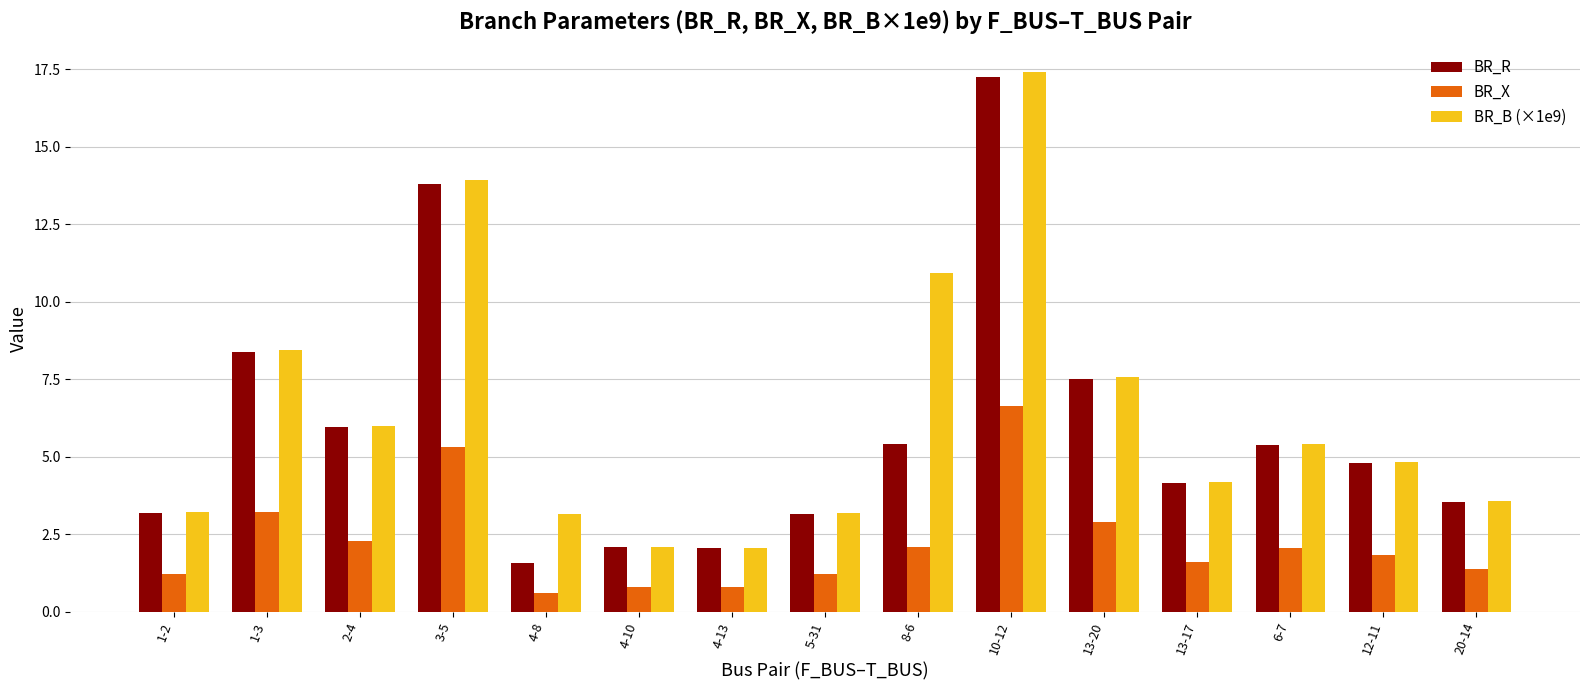

What is the total value across all series at 4-13?

4.9